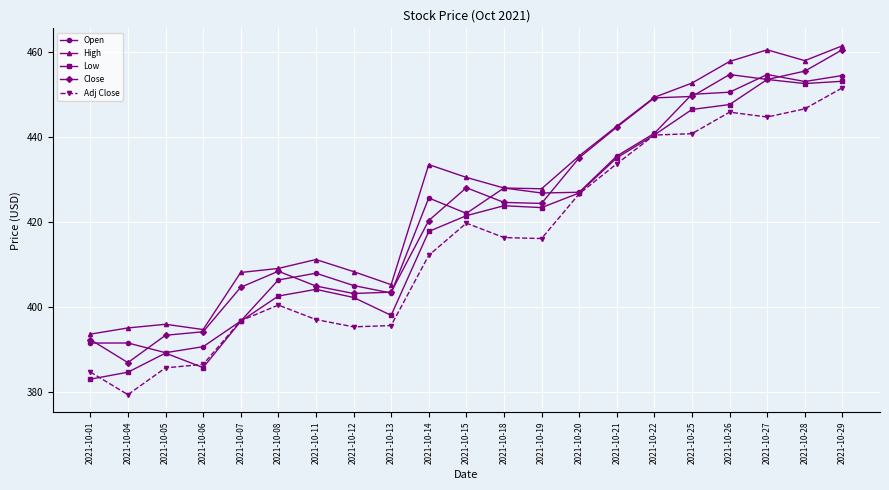

How many lines are shown in the chart?

5